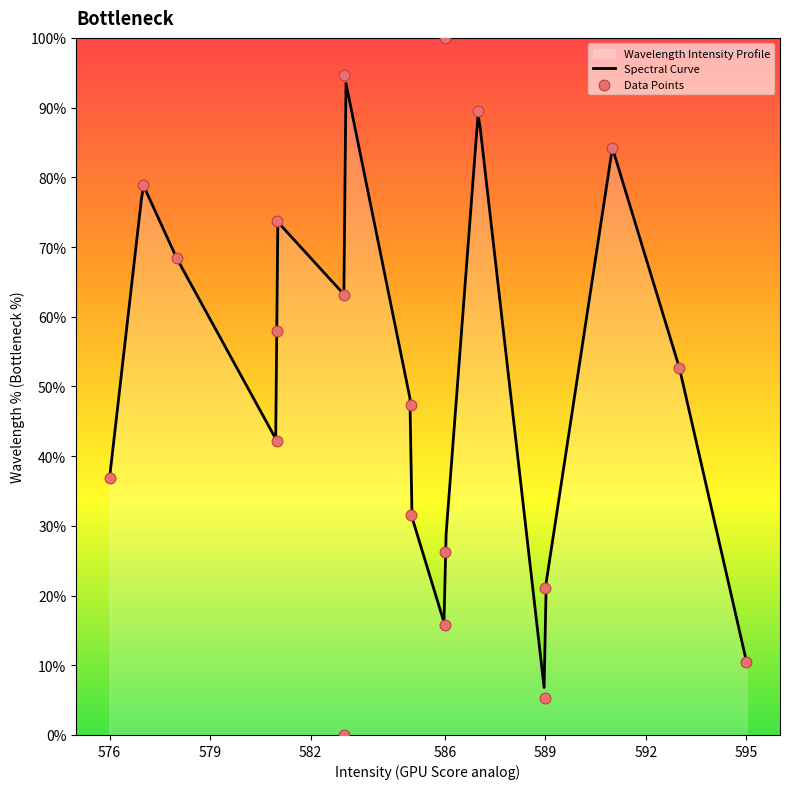

What is the ratio of the value at 586 to the value at 583?

0.3